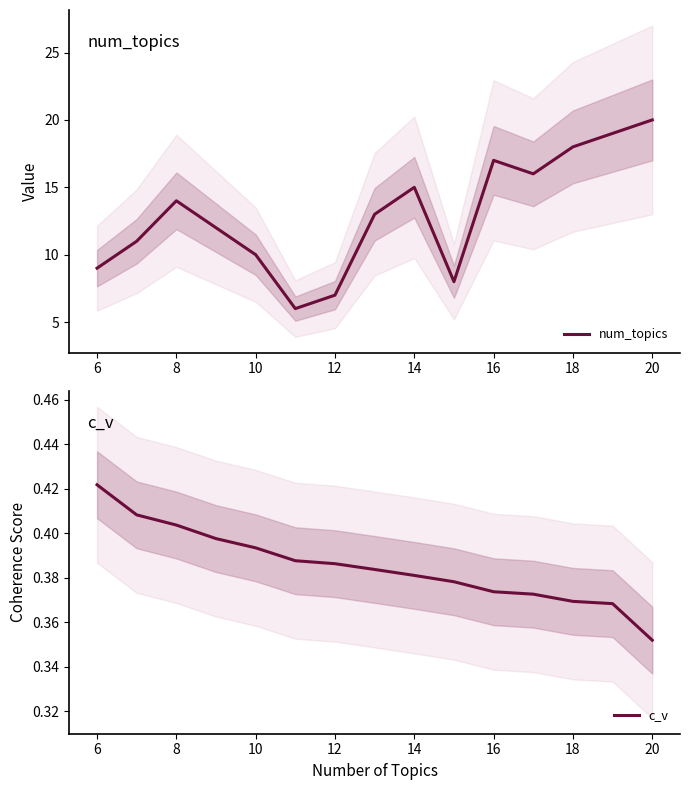

The value of num_topics at 12 is 7. True or false?

True